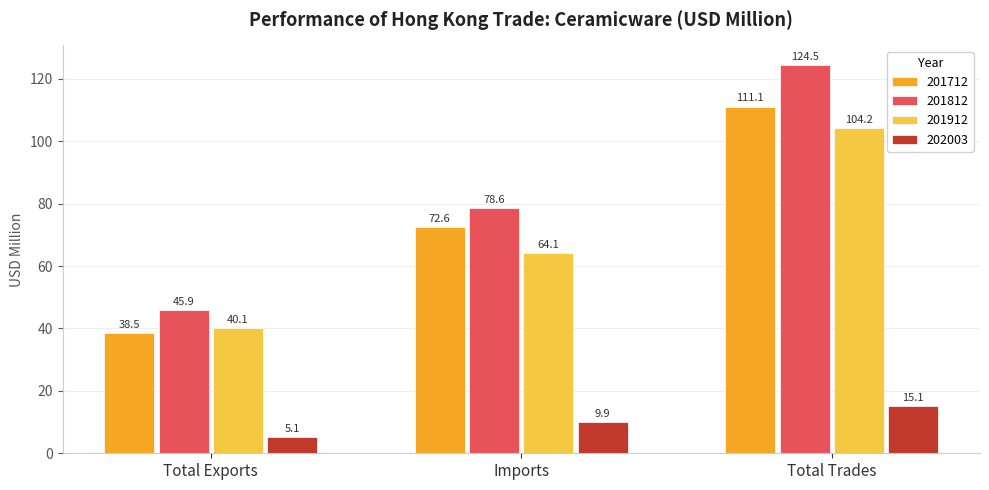

Where does the 201812 series first go above 78?

Imports